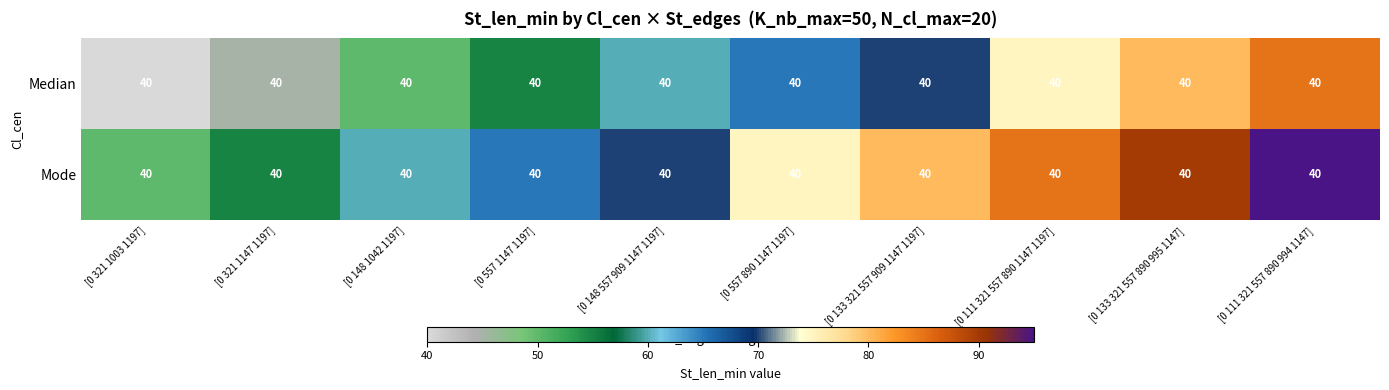

Which series has the largest total across all categories?

Mode